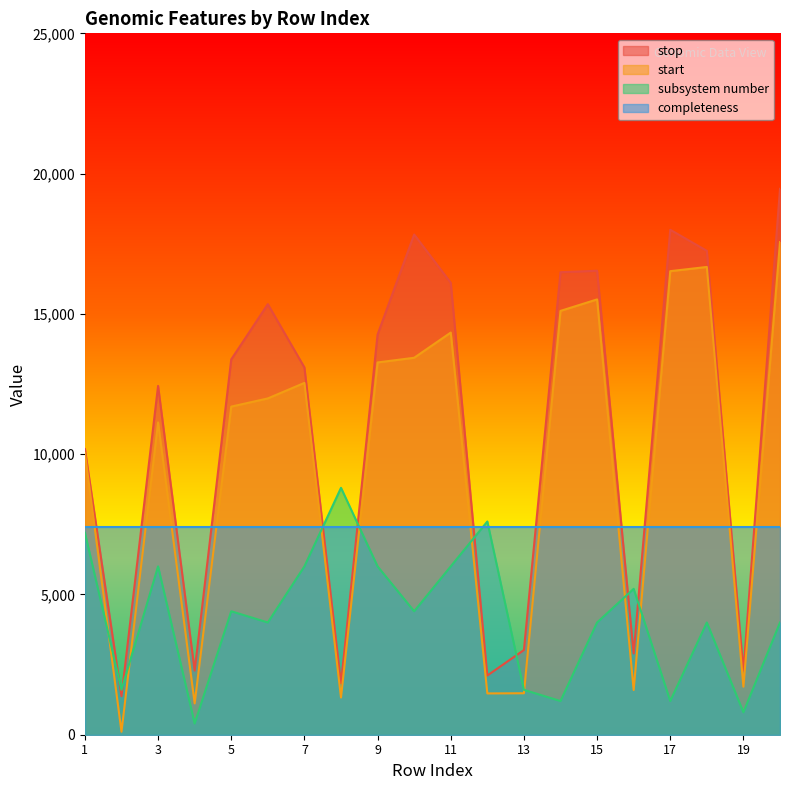

In start, how many points are lower than both neighbors (excluding endpoints)?

6